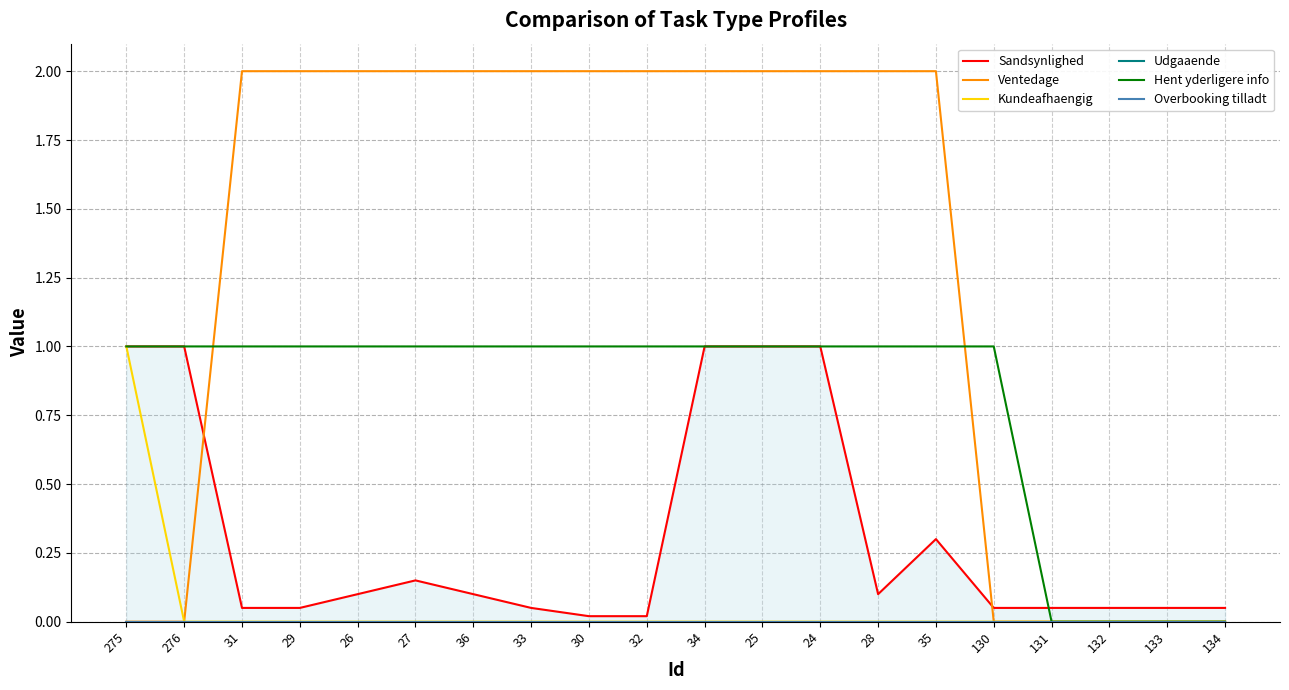

True or false: Overbooking tilladt has more than 0 interior local peaks.

False